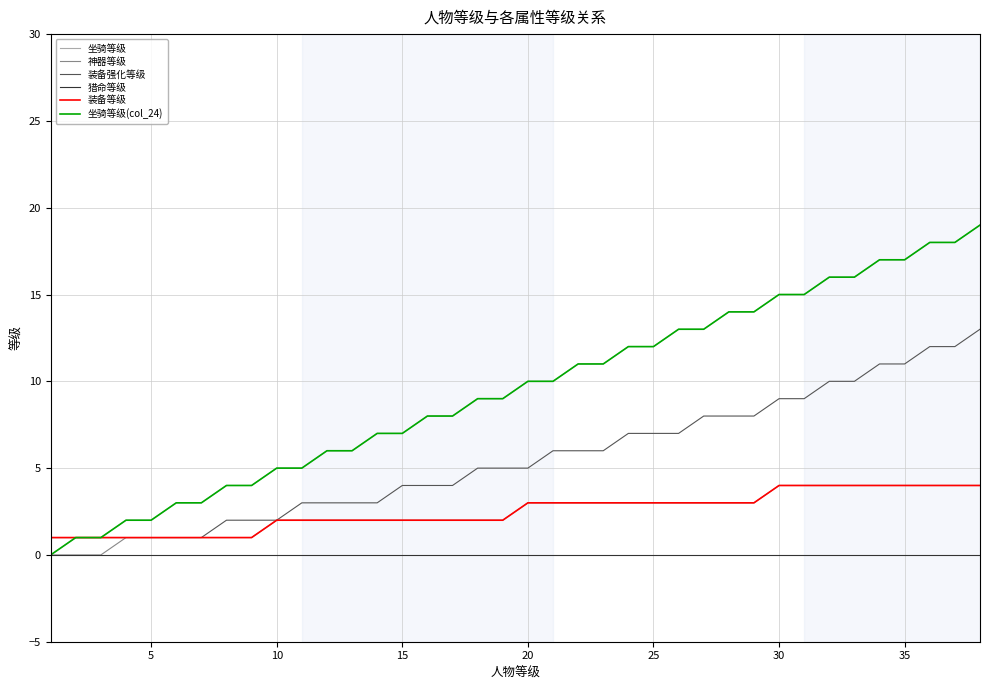

Is this an area chart (filled region under the line)?

No